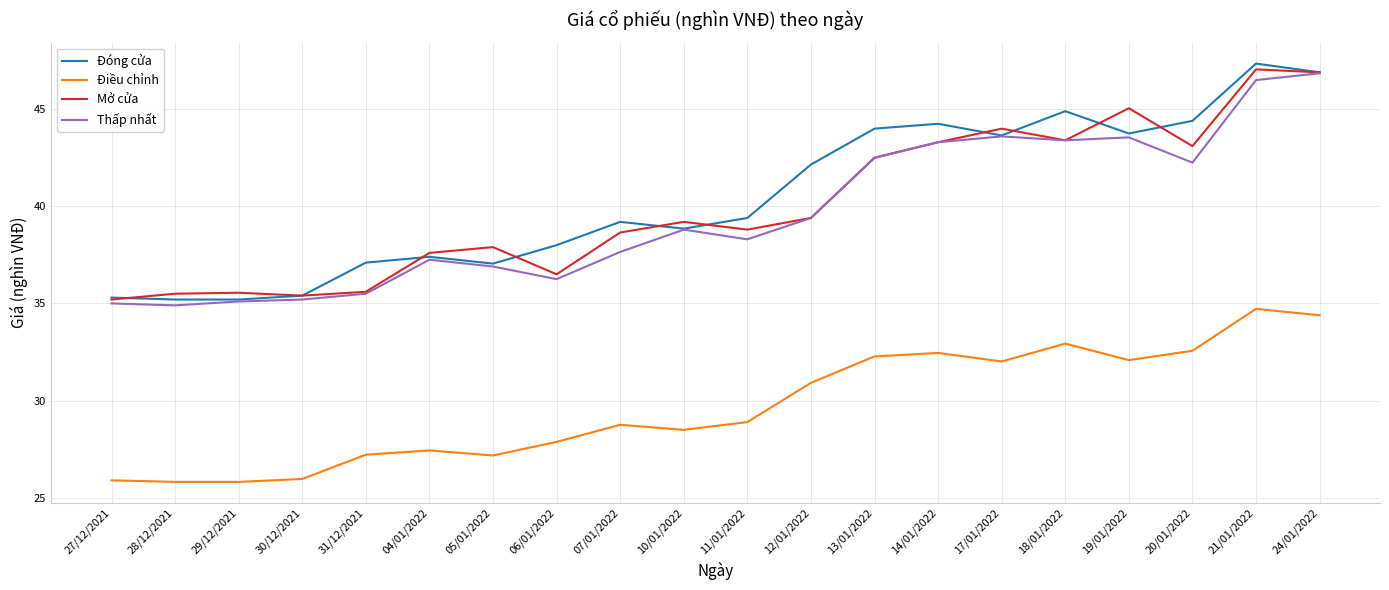

What position from the right is 14/01/2022?

7